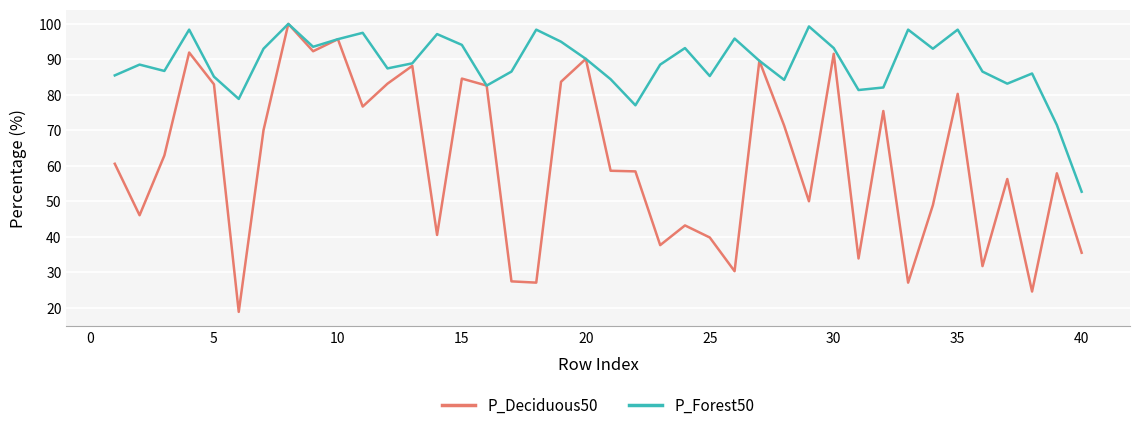

Which series has the widest spread of values?

P_Deciduous50